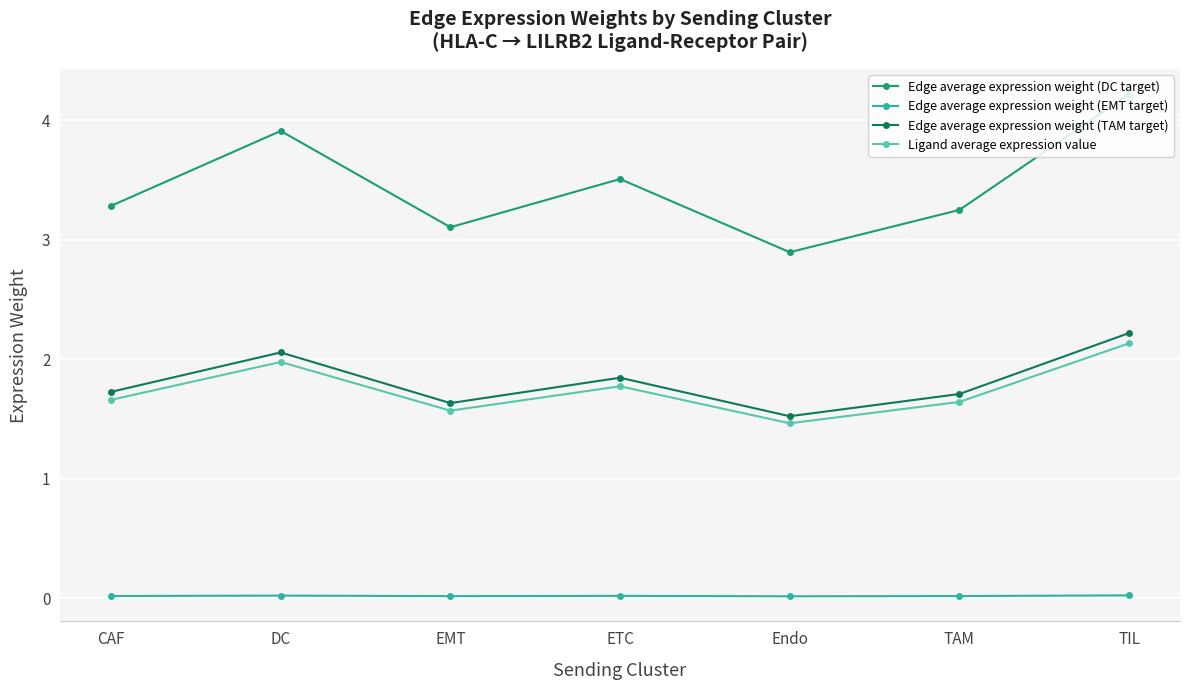

What is the maximum value shown in the chart?

4.2